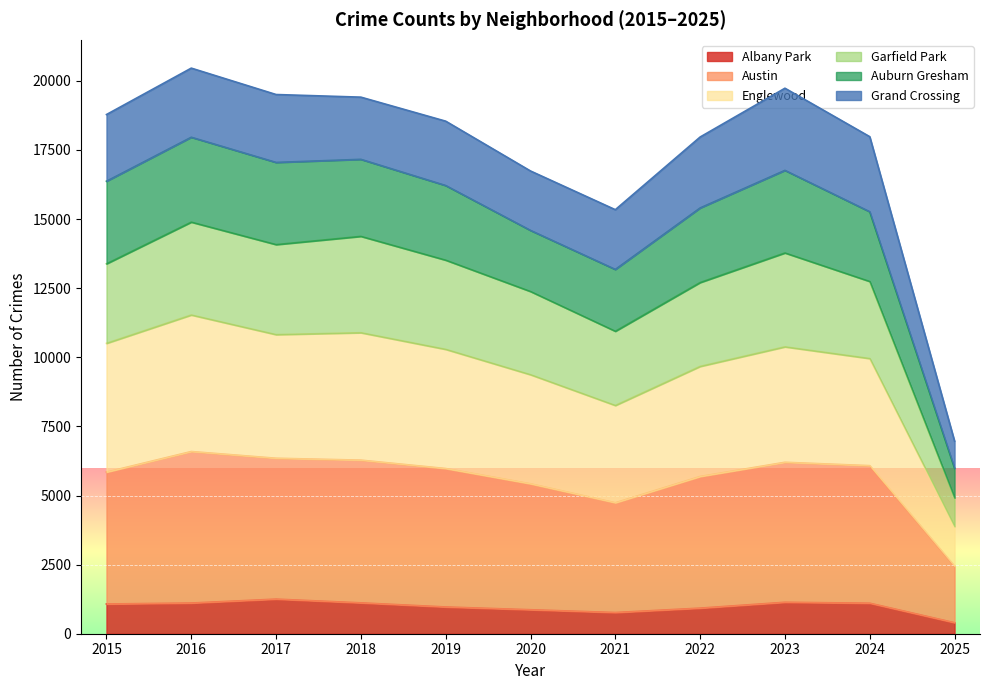

What are all the series names shown in the legend?

Albany Park, Austin, Englewood, Garfield Park, Auburn Gresham, Grand Crossing